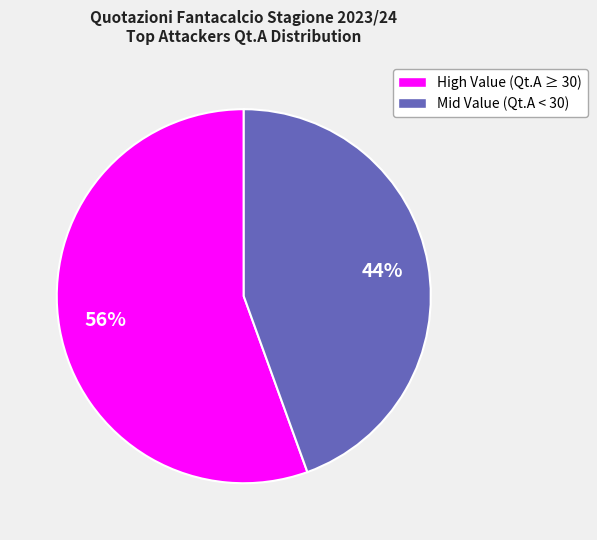

True or false: Mid Value (Qt.A < 30) accounts for 38% of the total.

False